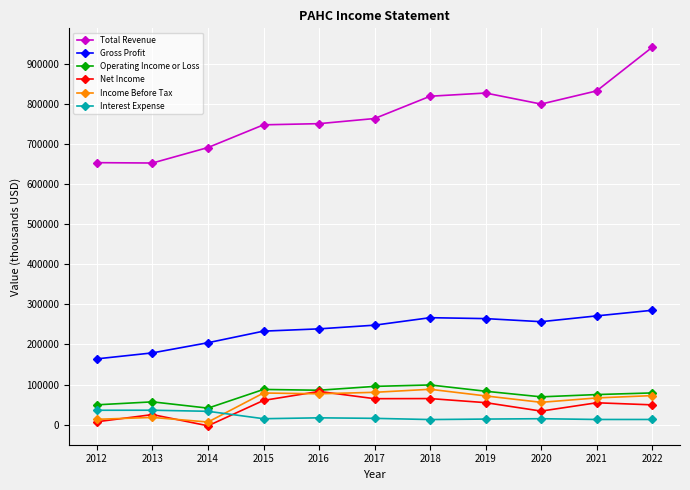

What is the minimum value for Interest Expense?

12500